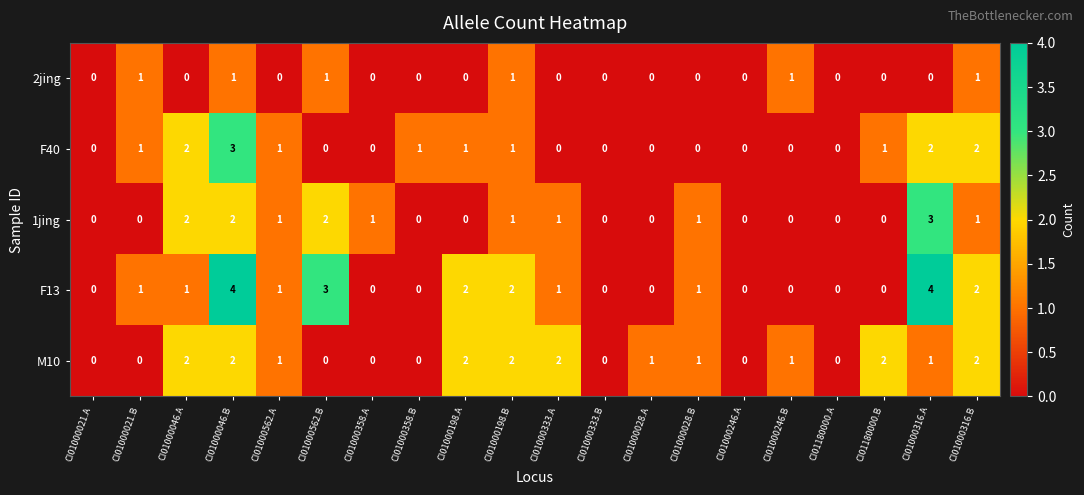

What is the total value across all series at CI01180000.B?

3